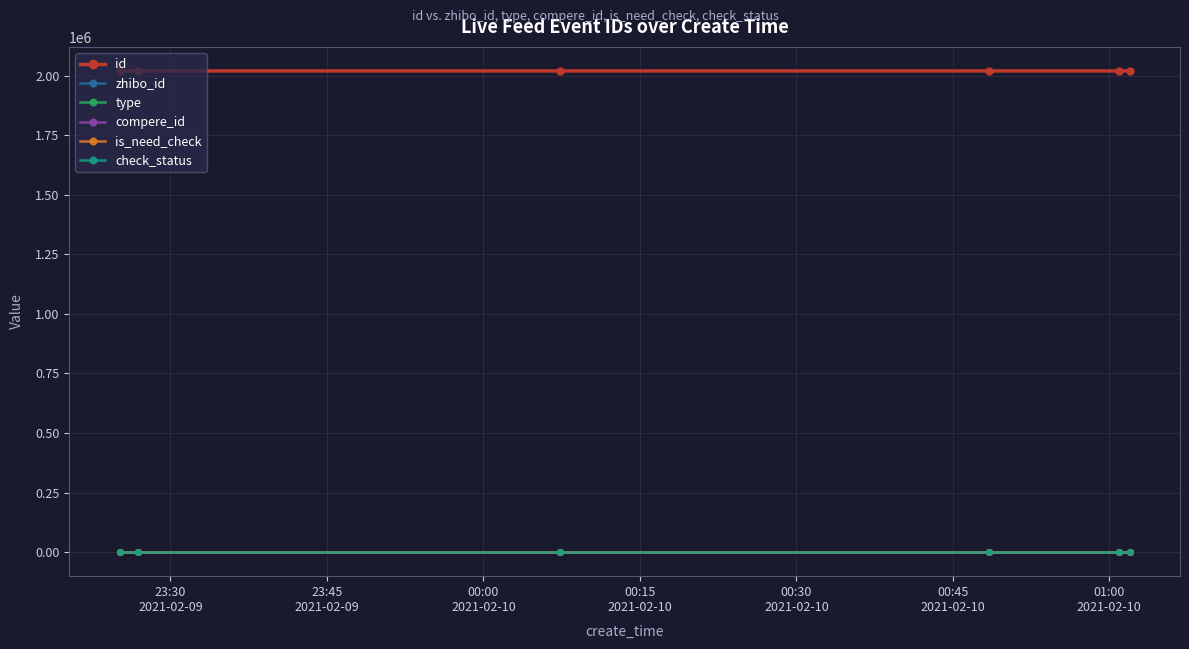

How many lines are shown in the chart?

6